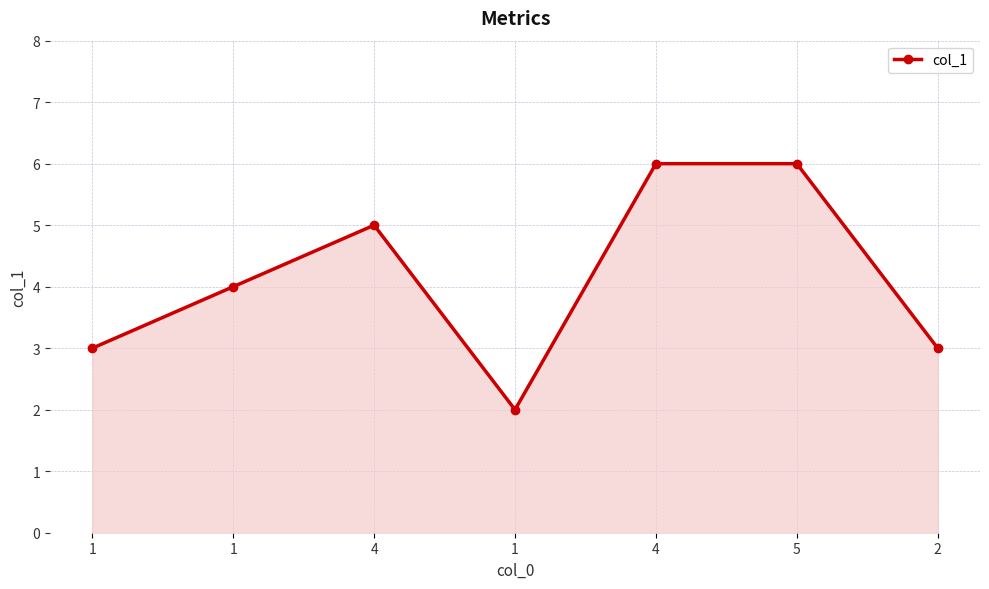

How many data points are less than 4?

3